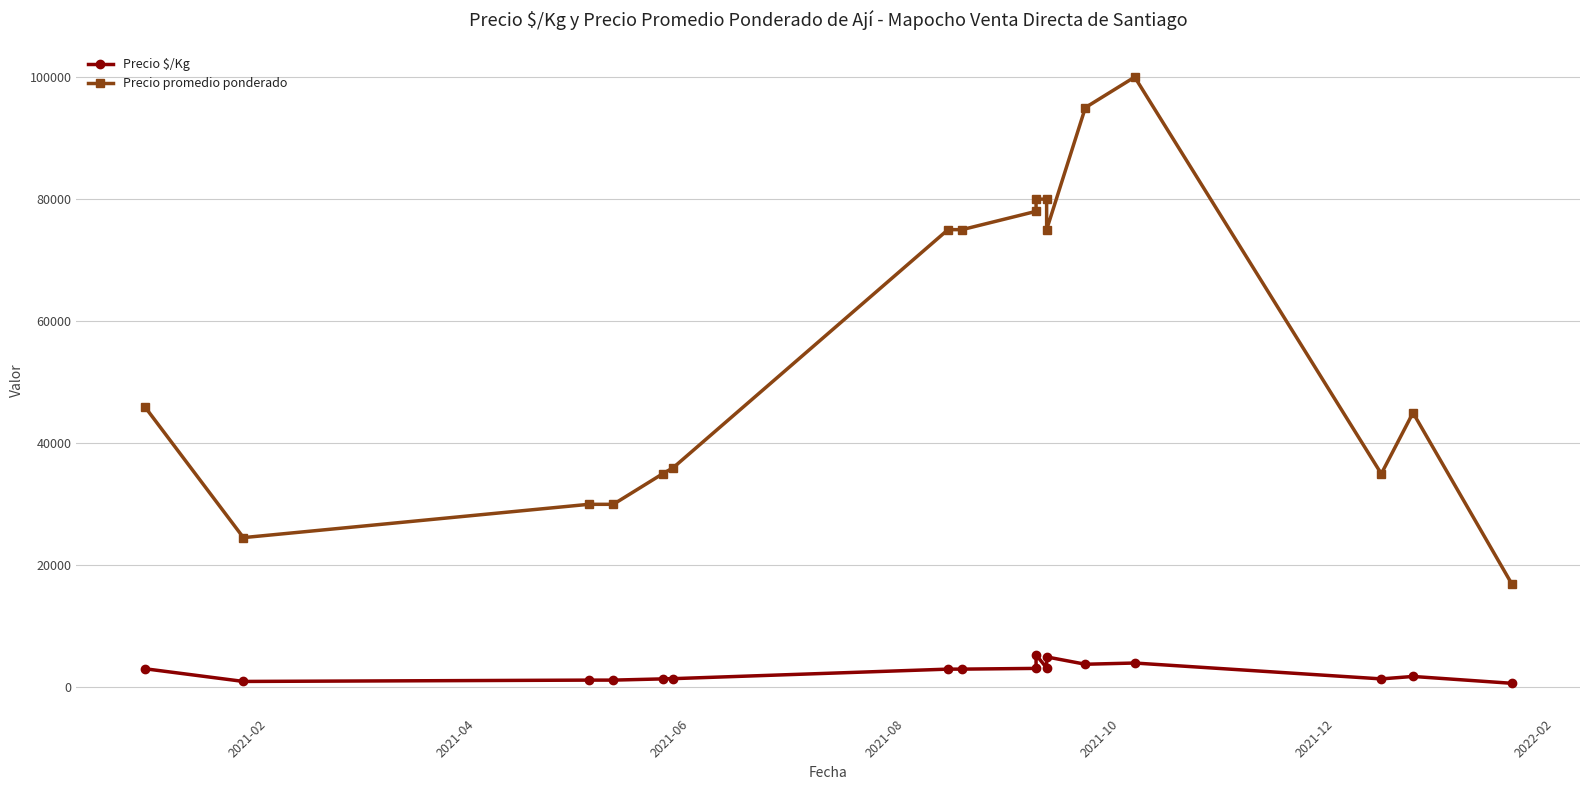

Reading right to left, transcribe all the data shown in this chart.

Precio $/Kg: 680	1800	1400	4000	3800	5000	3200	5333	3120	3000	3000	1440	1400	1200	1200	982	3067
Precio promedio ponderado: 17000	45000	35000	100000	95000	75000	80000	80000	78000	75000	75000	36000	35000	30000	30000	24545	46000